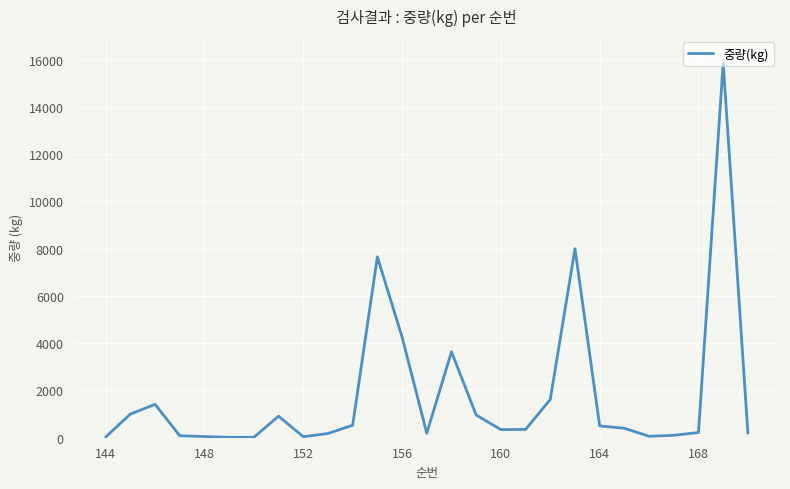

What is the greatest value displayed?

15876